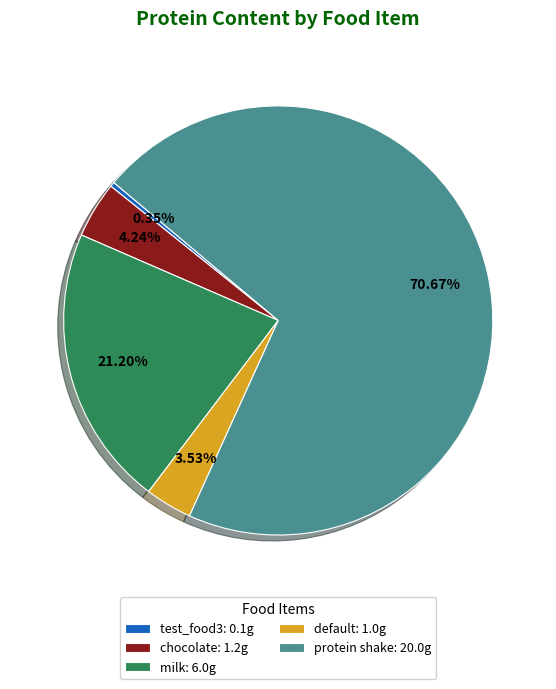

Count the number of slices in the pie.

5